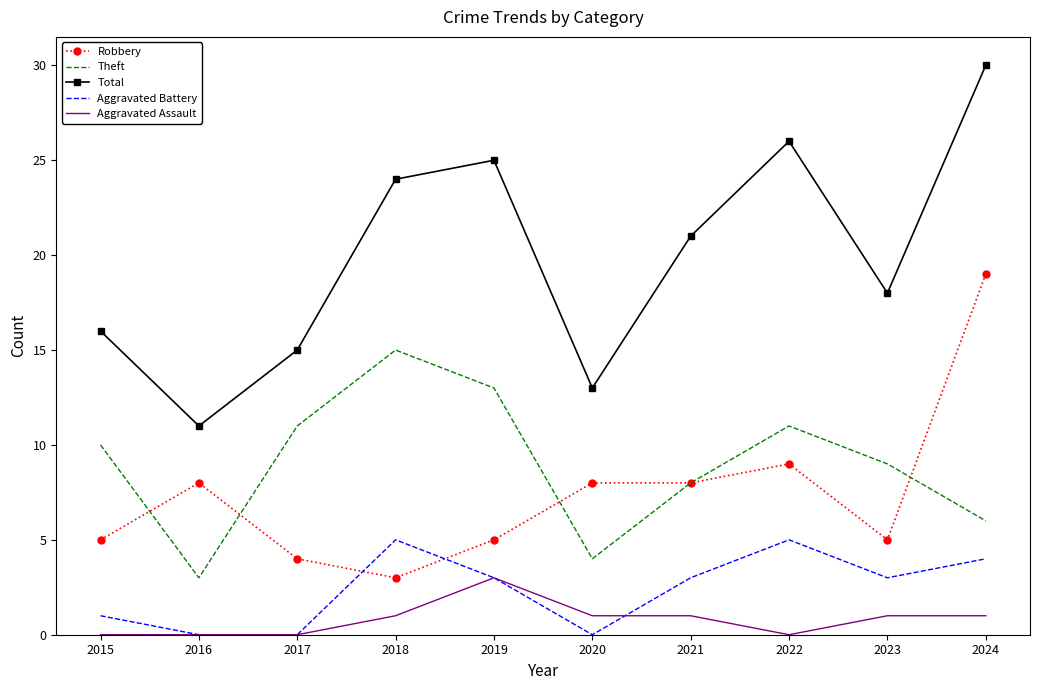

At how many categories does at least one series exceed 6?

10